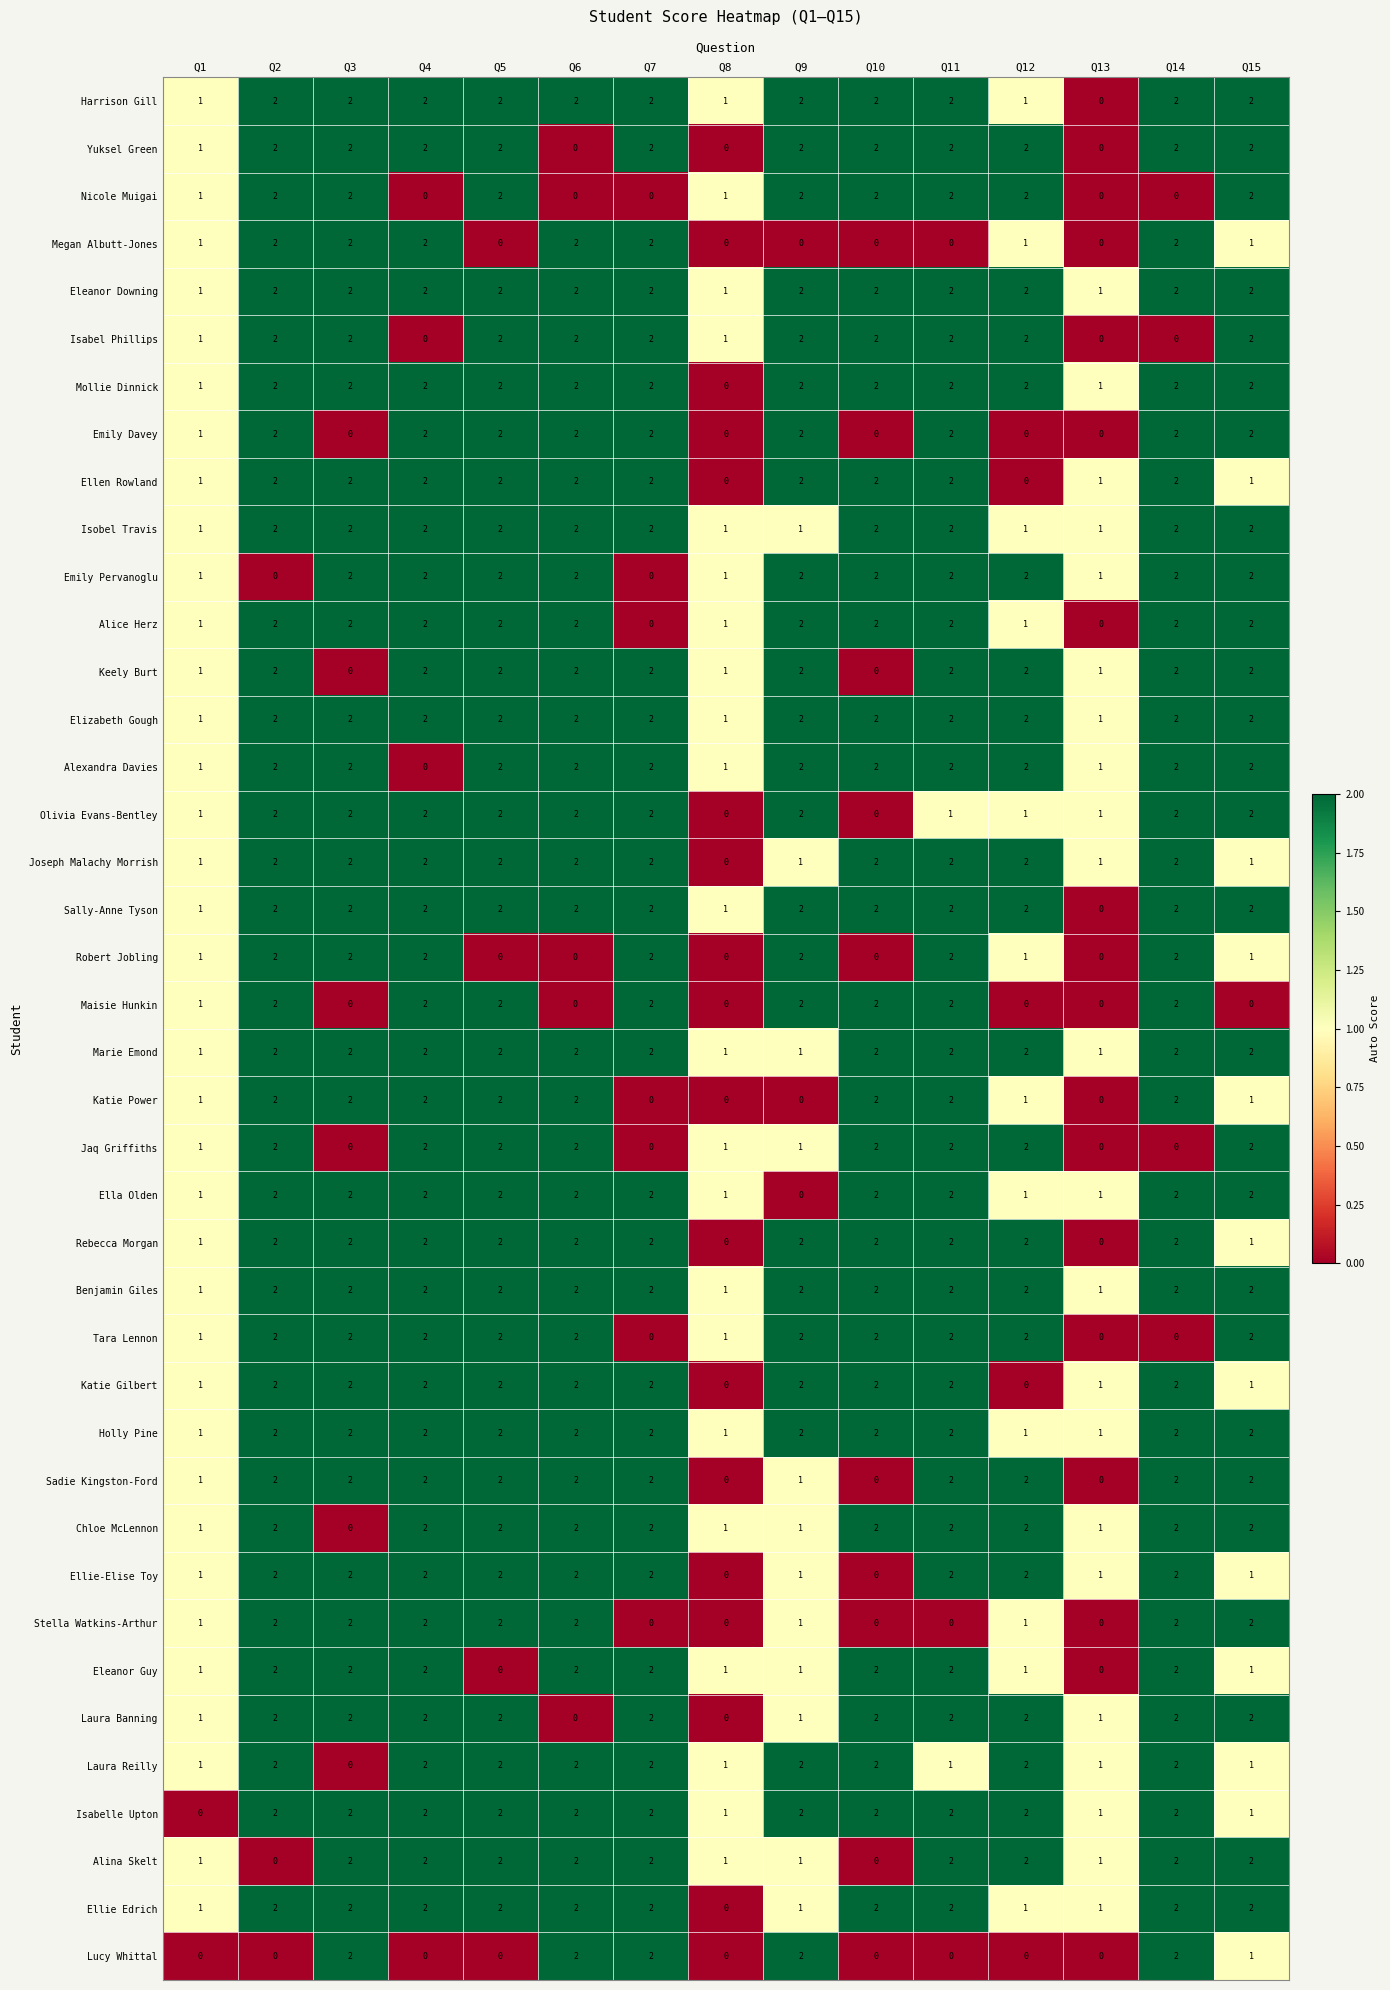

What is the sum of all Stella Watkins-Arthur values?

17